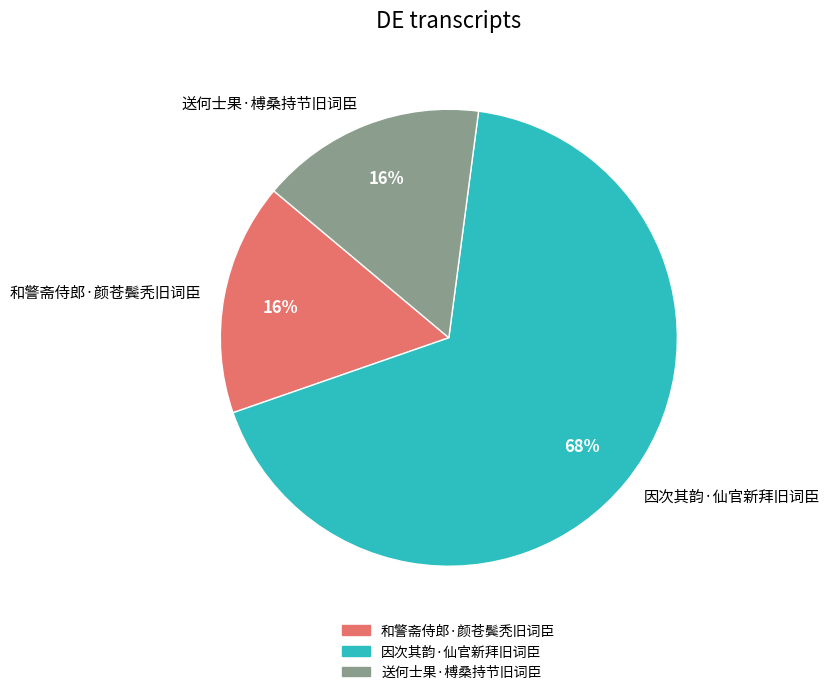

To the nearest percent, what portion does 送何士果·榑桑持节旧词臣 represent?

16%